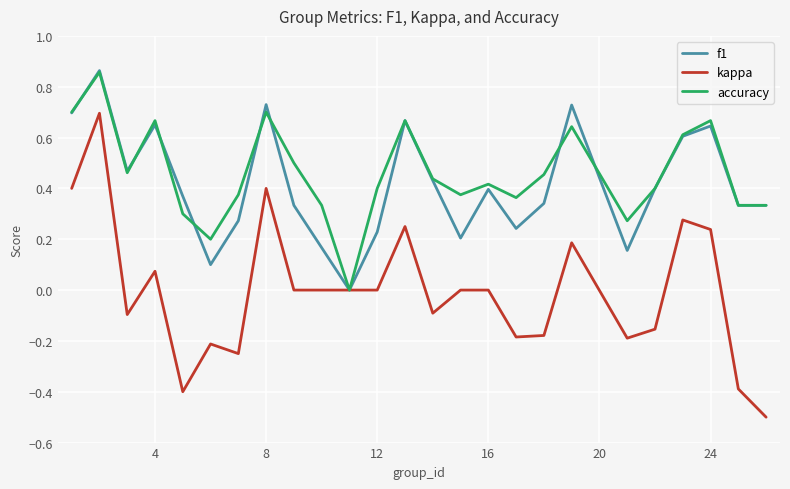

What are all the series names shown in the legend?

f1, kappa, accuracy